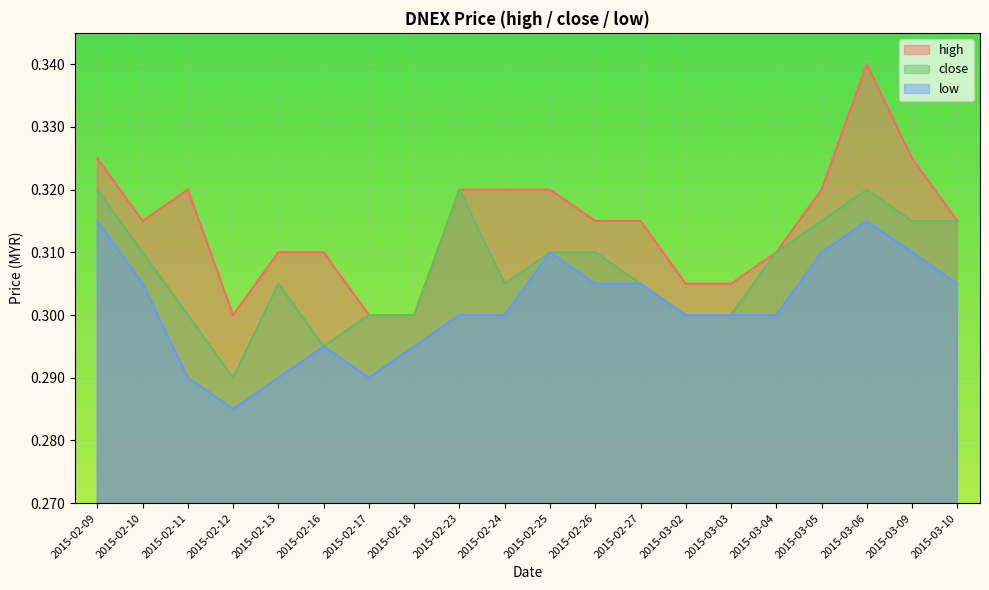

Between 2015-02-12 and 2015-03-04, which is larger?

2015-03-04